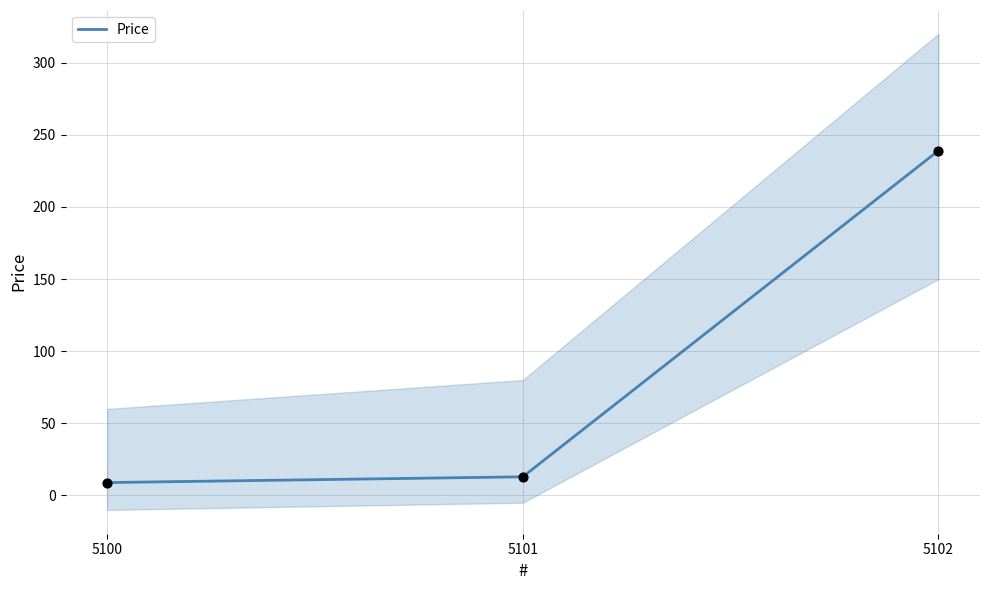

Approximately how many times larger is the value at 5101 compared to 5100?

1.4